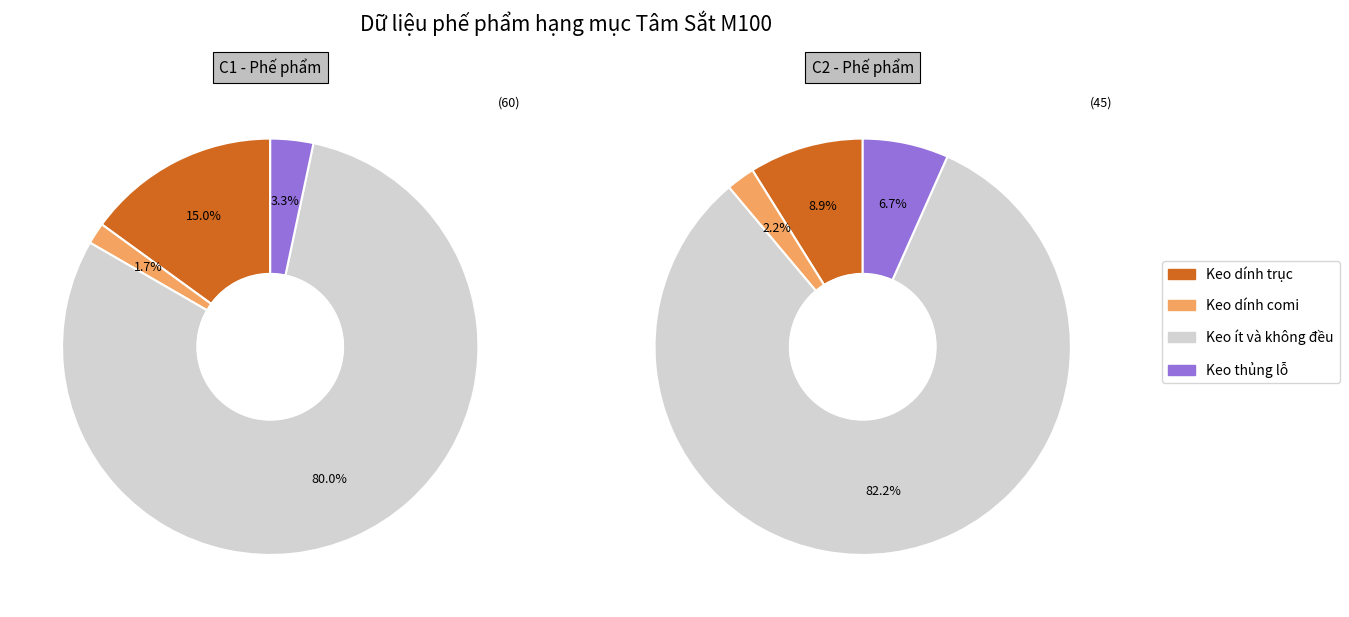

The Keo ít và không đều c2 slice represents 46% of the pie. True or false?

False